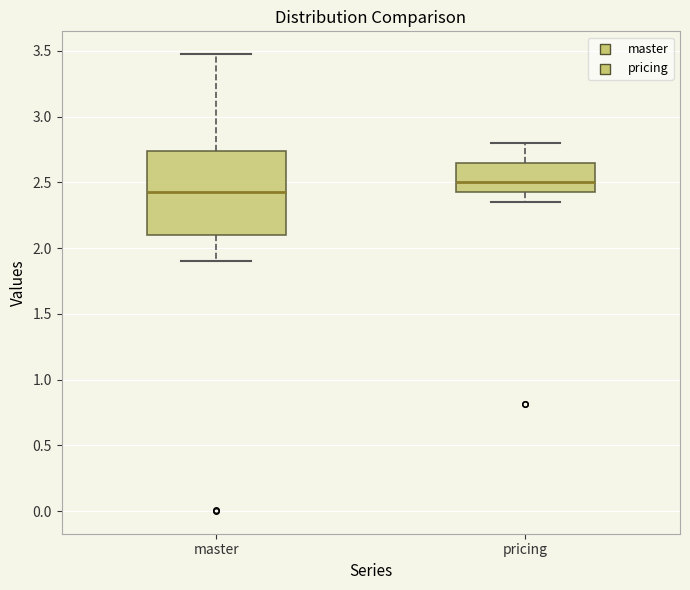

Reading left to right, transcribe this box plot: for each box, give where its median line is, the range the box spans, and where its two whiskers end, as read against the y-axis. The values are not printed on the chart, so give them approximately, as read against the axis.

master: median 2.45, box 2.10 to 2.75, whiskers 1.90 to 3.45
pricing: median 2.50, box 2.40 to 2.65, whiskers 2.35 to 2.80